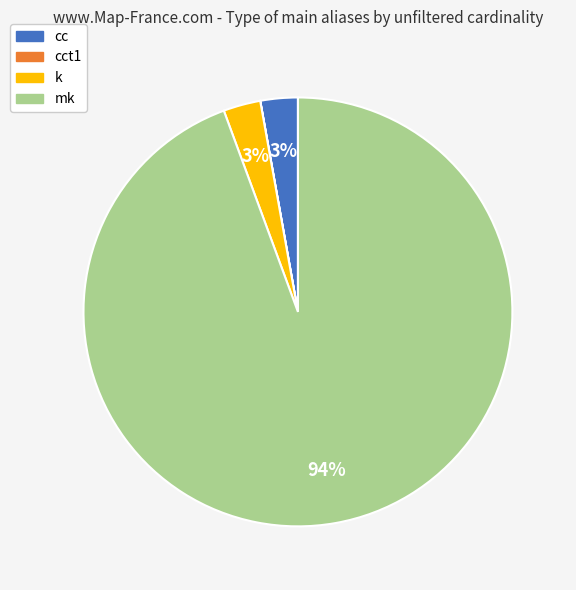

What is the largest slice in the pie chart?

mk